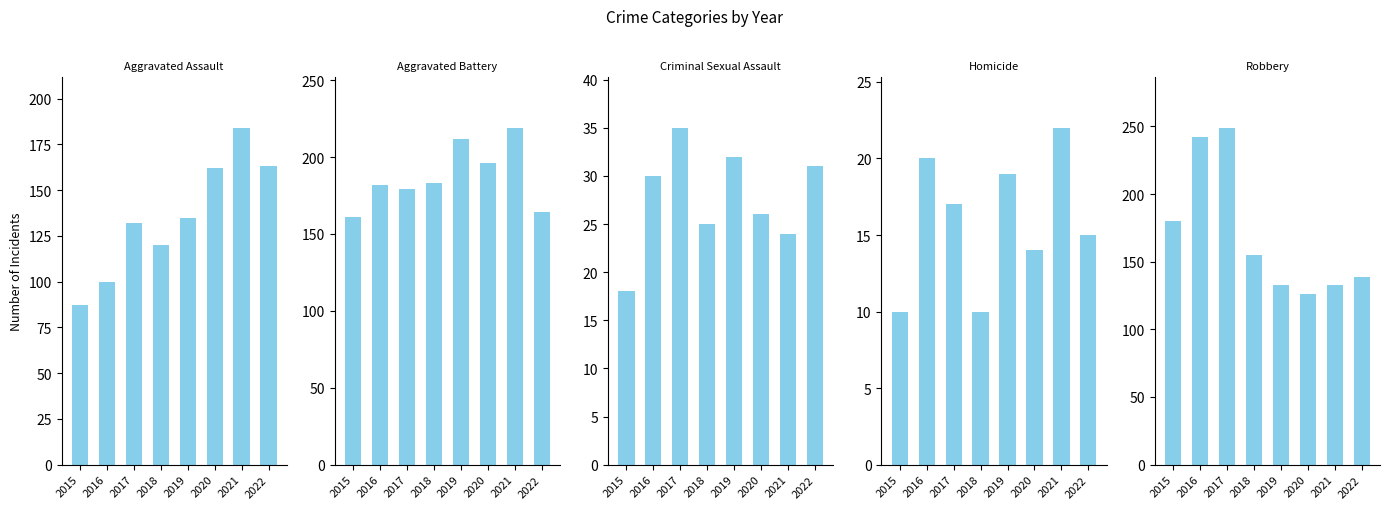

Between 2017 and 2016, which is larger?

2017